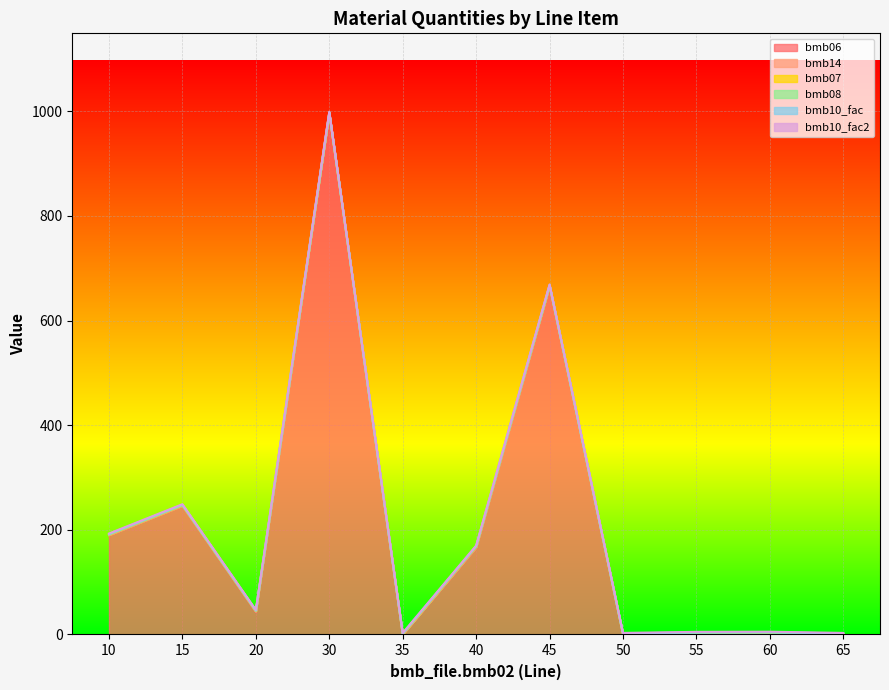

How many data points does each series have?

11